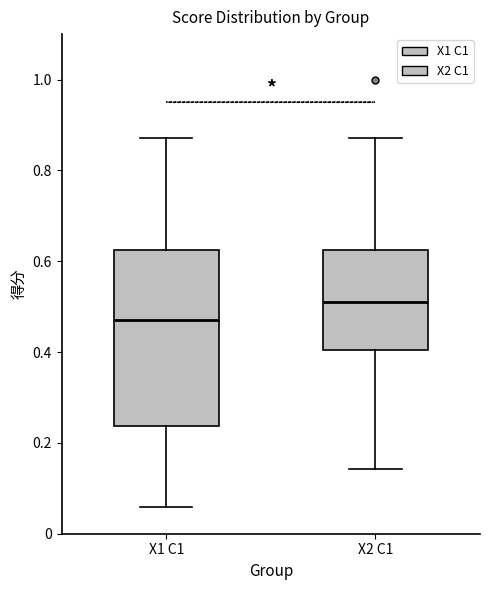

Comparing the boxes themselves (not the whiskers), which one is the tallest?

X1 C1